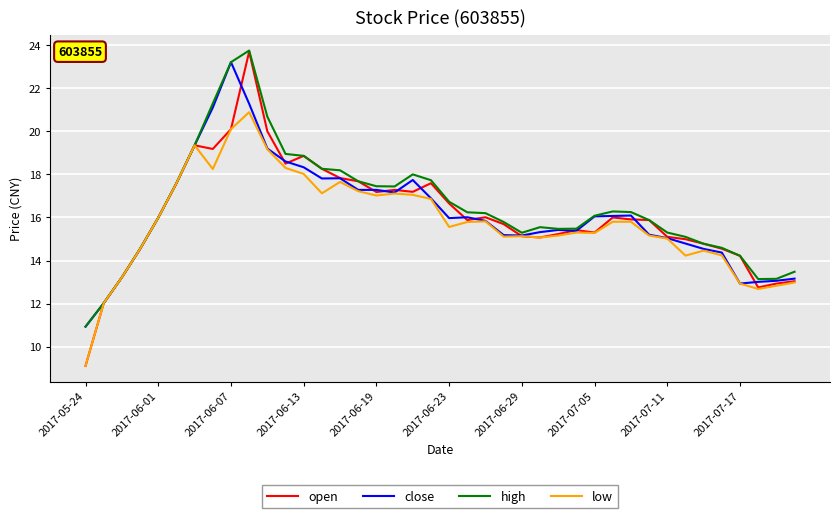

What is the minimum value shown in the chart?

9.1